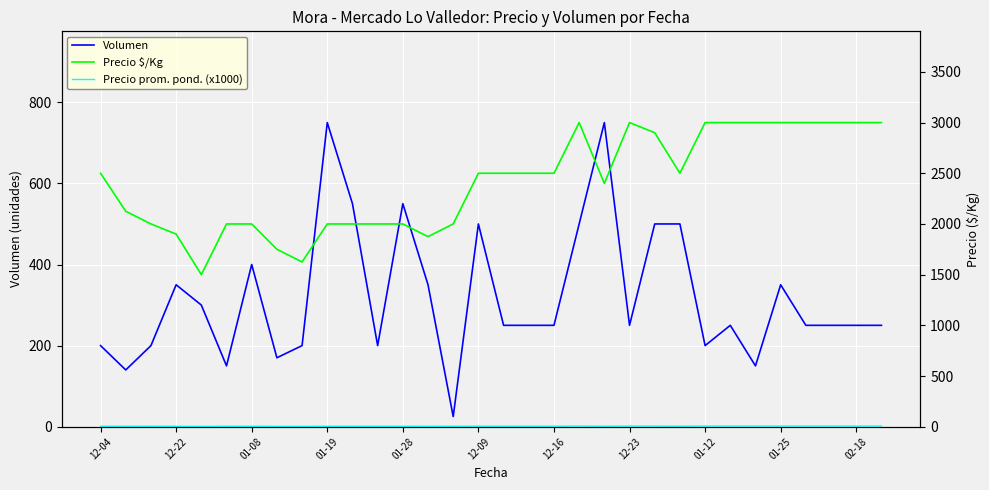

At which label does Precio $/Kg first exceed 2500?

19